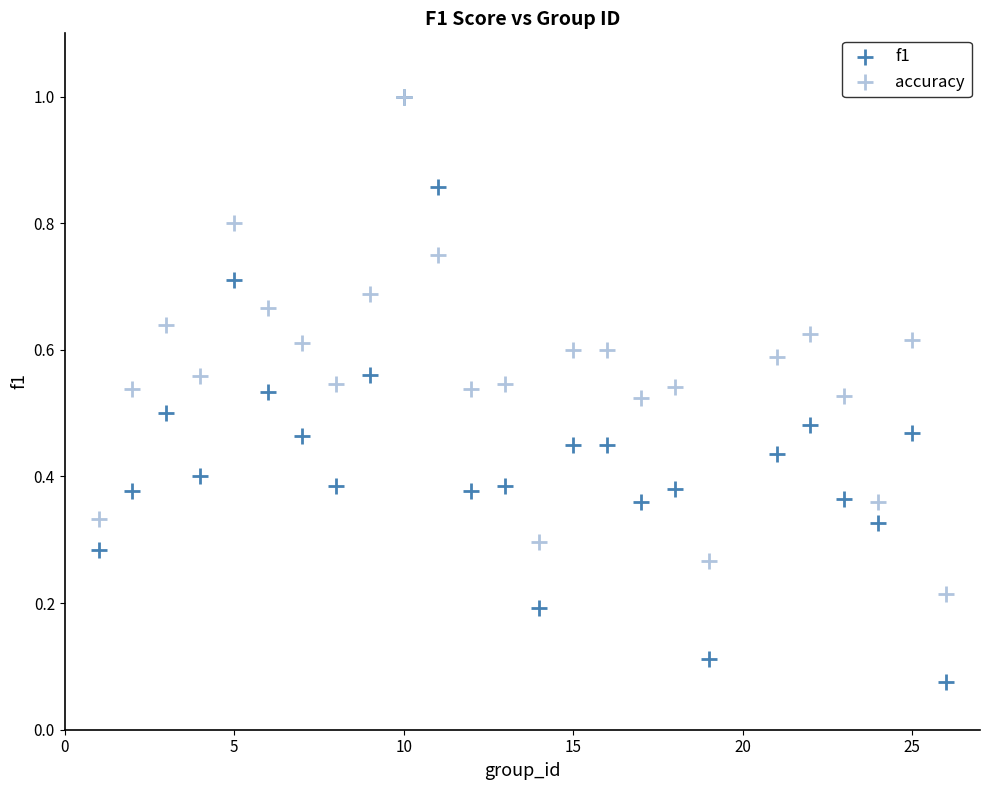

What are all the series names shown in the legend?

f1, accuracy